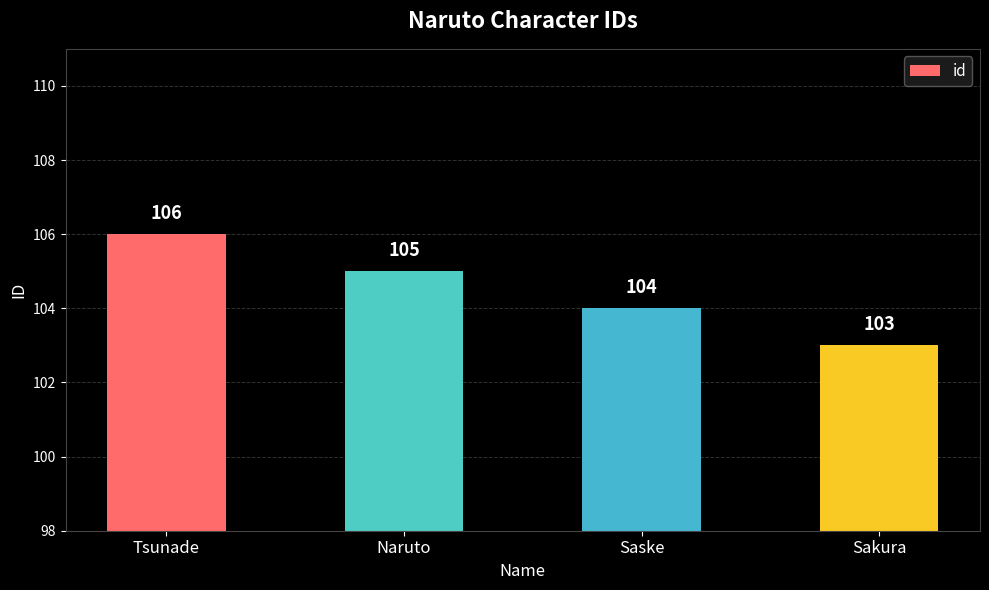

Reading left to right, extract all data points from this chart.

106	105	104	103